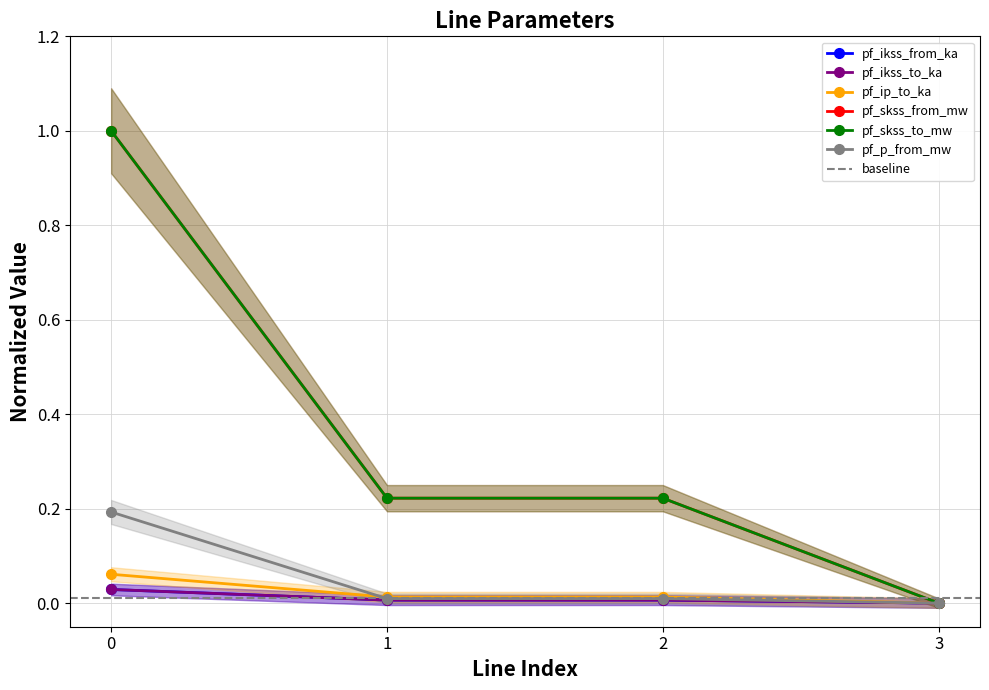

At which label is pf_ikss_from_ka closest to 0?

3